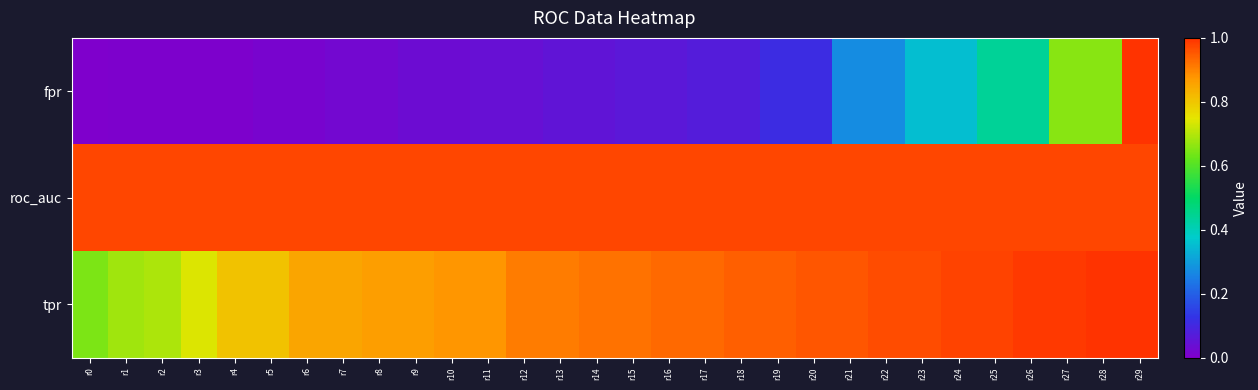

Reading left to right, what are all the values shown in this chart?

fpr: r0=0.0	r1=0.0	r2=0.0	r3=0.0	r4=0.0	r5=0.0	r6=0.0	r7=0.0	r8=0.0	r9=0.0	r10=0.0	r11=0.0	r12=0.0	r13=0.1	r14=0.1	r15=0.1	r16=0.1	r17=0.1	r18=0.1	r19=0.1	r20=0.1	r21=0.3	r22=0.3	r23=0.4	r24=0.4	r25=0.4	r26=0.4	r27=0.7	r28=0.7	r29=1.0
roc_auc: r0=1.0	r1=1.0	r2=1.0	r3=1.0	r4=1.0	r5=1.0	r6=1.0	r7=1.0	r8=1.0	r9=1.0	r10=1.0	r11=1.0	r12=1.0	r13=1.0	r14=1.0	r15=1.0	r16=1.0	r17=1.0	r18=1.0	r19=1.0	r20=1.0	r21=1.0	r22=1.0	r23=1.0	r24=1.0	r25=1.0	r26=1.0	r27=1.0	r28=1.0	r29=1.0
tpr: r0=0.6	r1=0.7	r2=0.7	r3=0.7	r4=0.8	r5=0.8	r6=0.9	r7=0.9	r8=0.9	r9=0.9	r10=0.9	r11=0.9	r12=0.9	r13=0.9	r14=0.9	r15=0.9	r16=0.9	r17=0.9	r18=0.9	r19=0.9	r20=1.0	r21=1.0	r22=1.0	r23=1.0	r24=1.0	r25=1.0	r26=1.0	r27=1.0	r28=1.0	r29=1.0